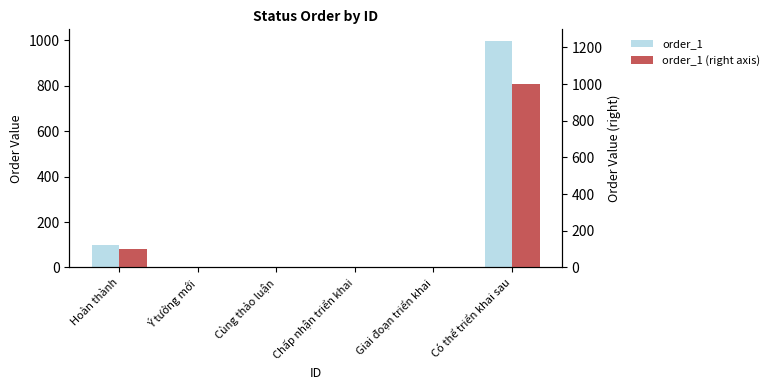

What is the difference between the maximum and minimum values in the order_1 (right axis) series?

998